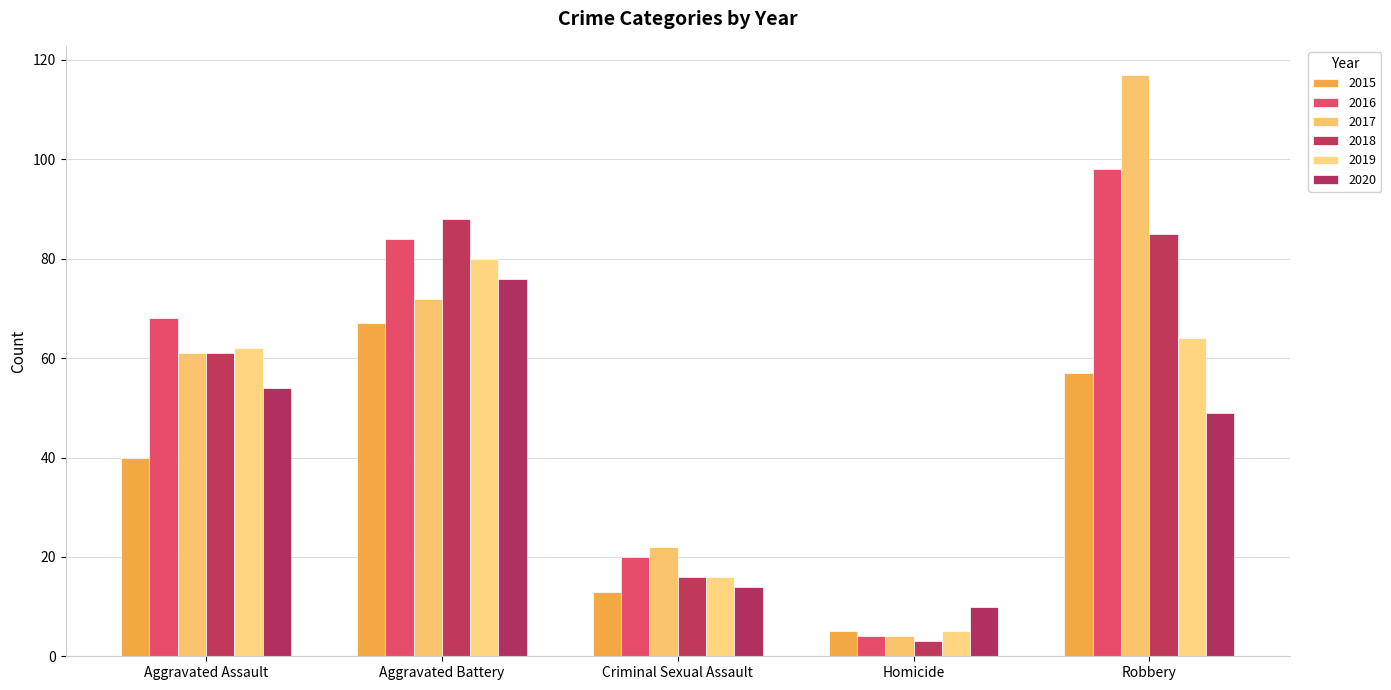

How many values in the 2020 series are below 49?

2